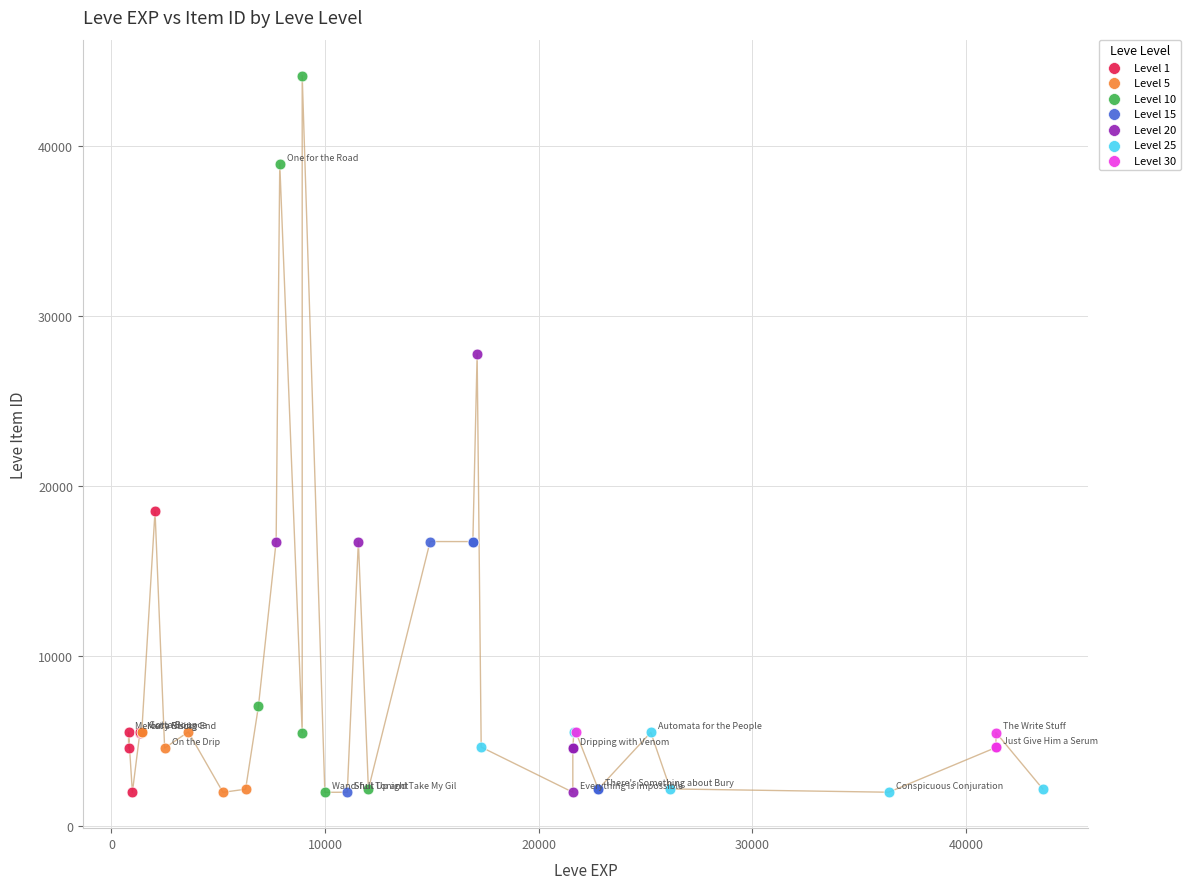

Which series contains the highest Y value?

Level 10